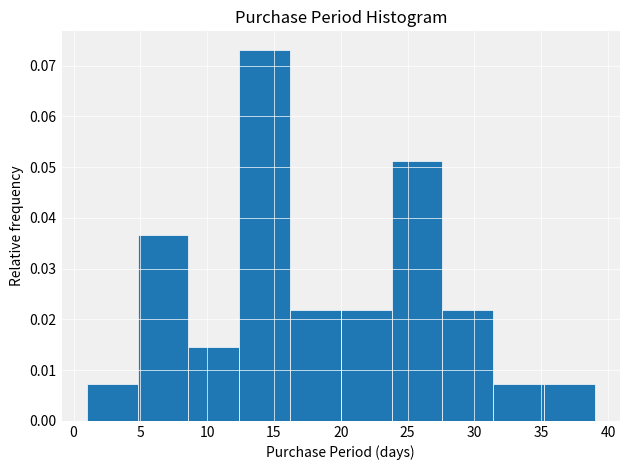

How tall is the bar that spans 16.2 to 20.0 on the x-axis? Neither the bar edges nor the heights are printed on the chart, so give them approximately, as read against the axes.

0.022